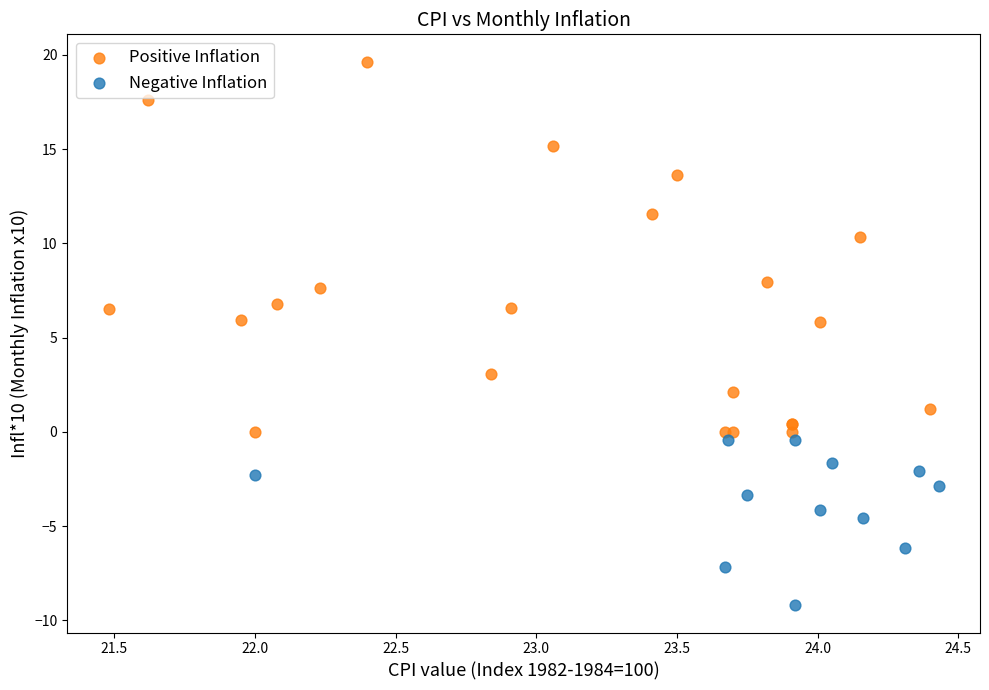

What are all the series names shown in the legend?

Positive Inflation, Negative Inflation